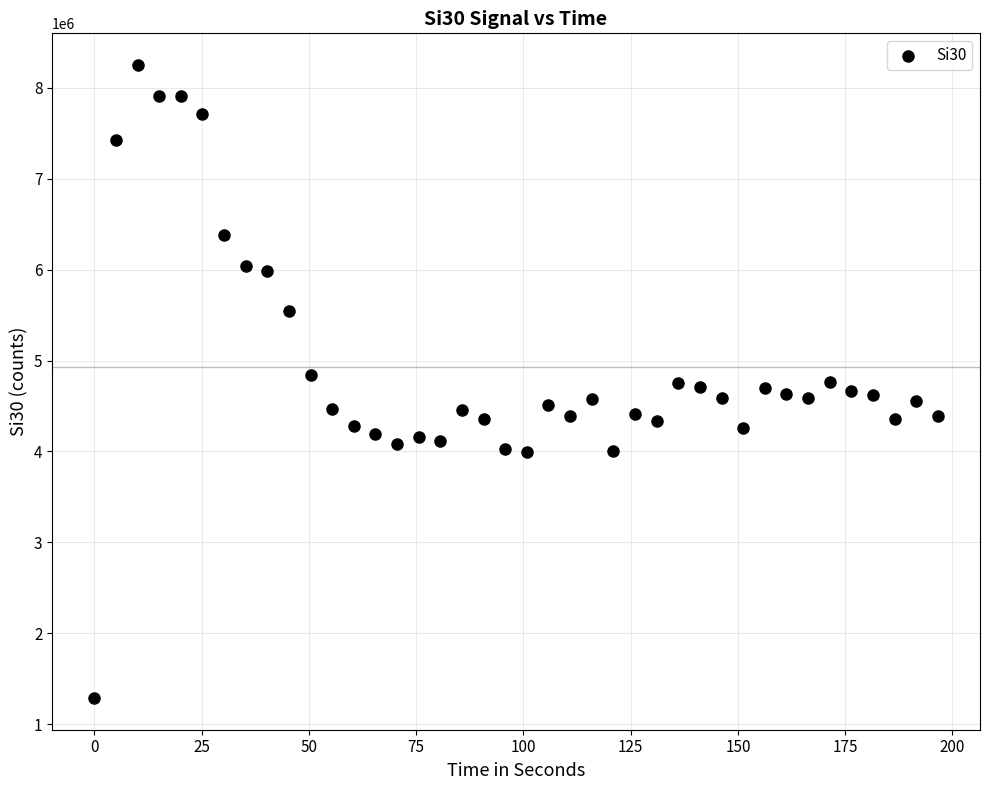

What is the range of X values (max minus min)?

196.6